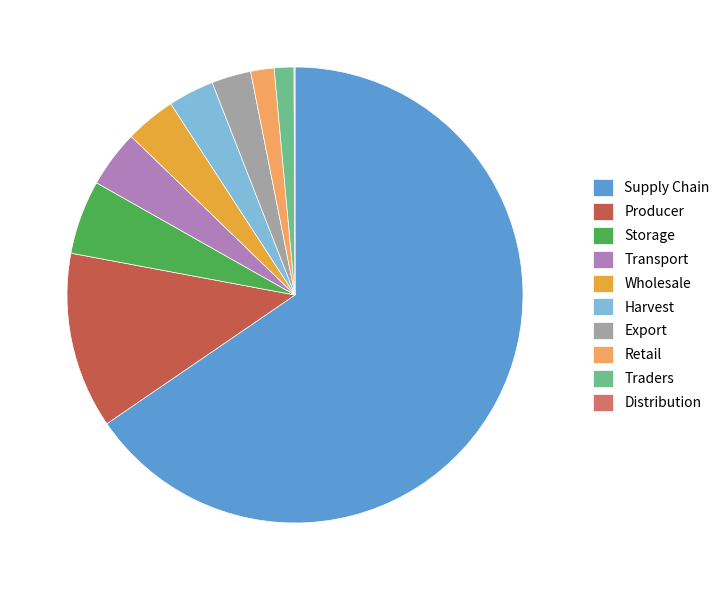

True or false: Storage accounts for 12% of the total.

False